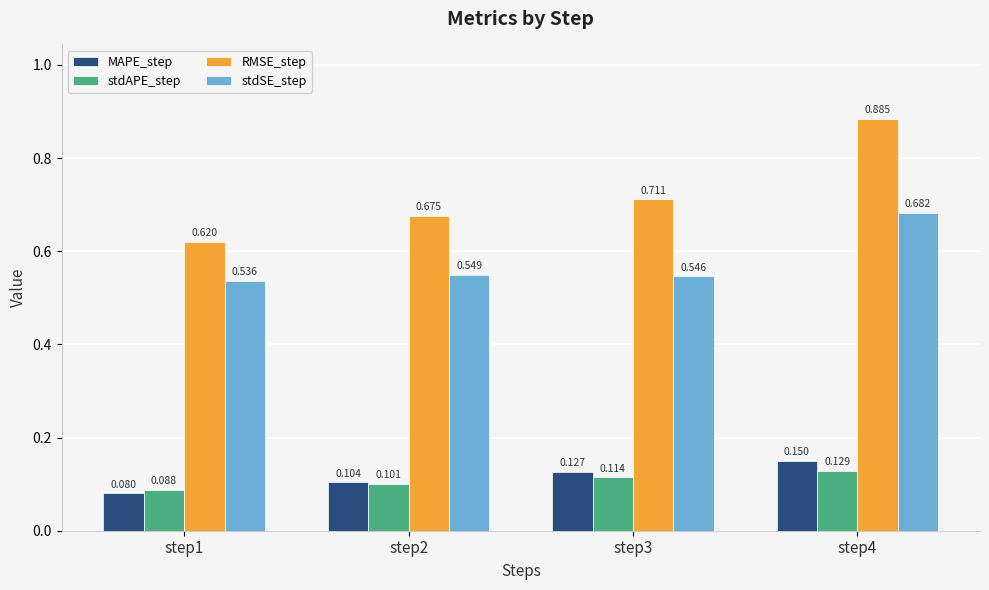

Rank the series at step4 from highest to lowest value.

RMSE_step, stdSE_step, MAPE_step, stdAPE_step